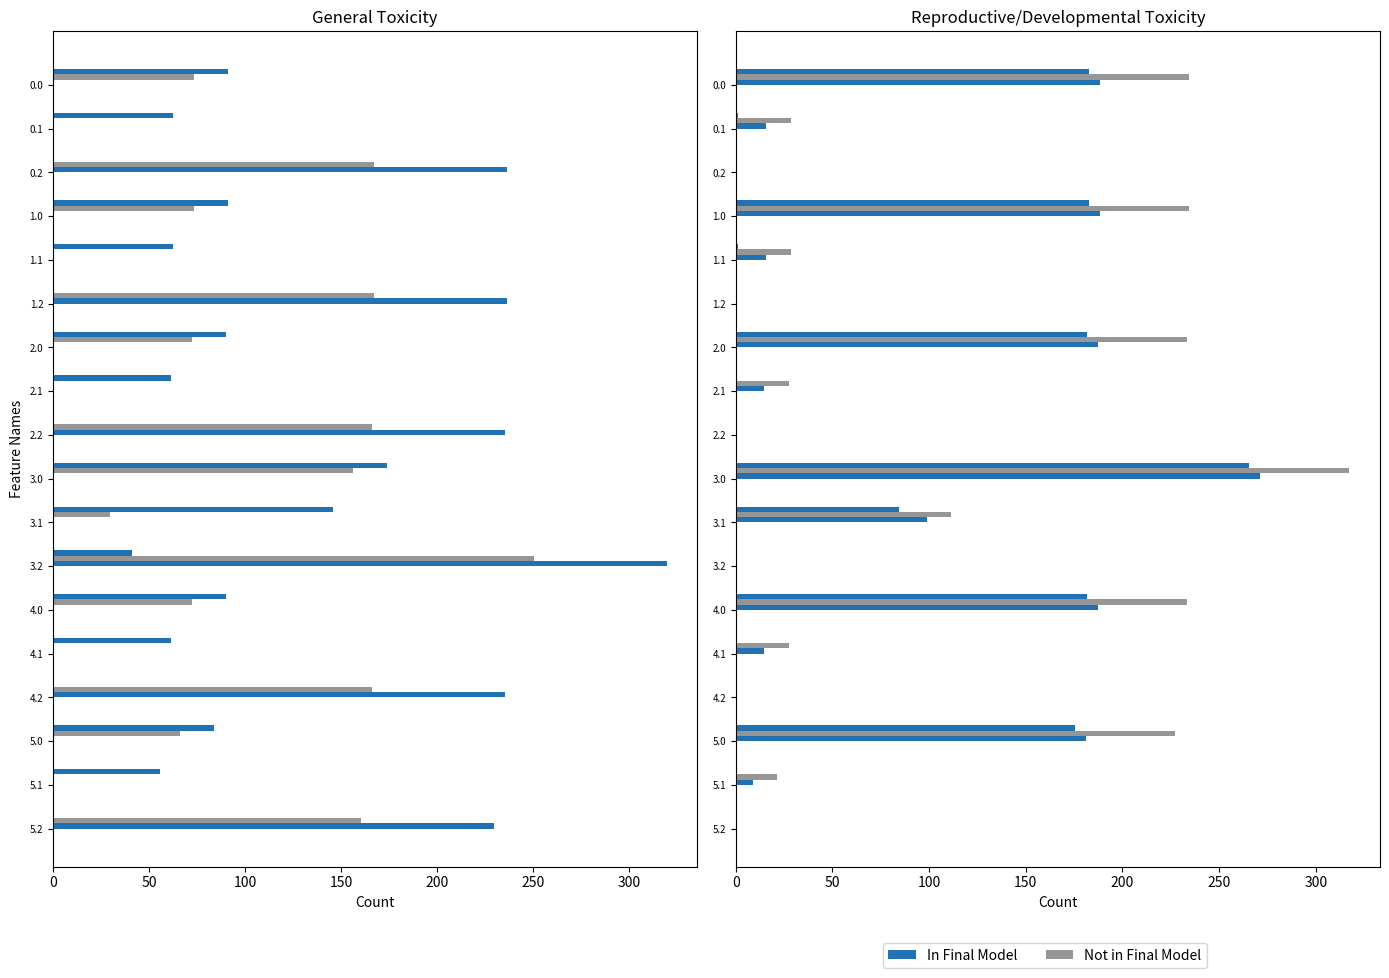

True or false: In Final Model has a value of 0.0 at 1.2.

True